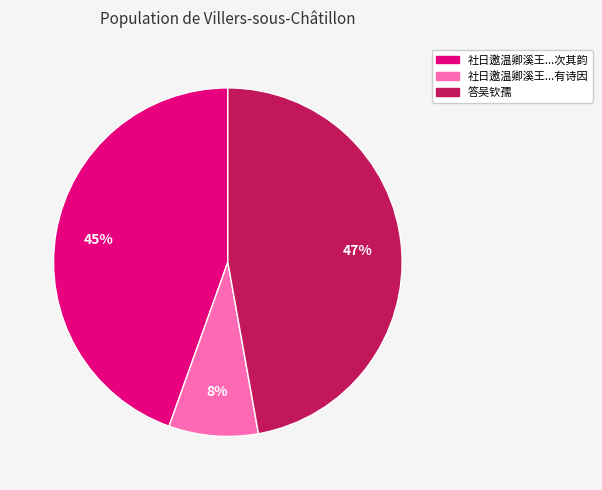

True or false: 社日邀温卿溪王...有诗因 accounts for 8% of the total.

True